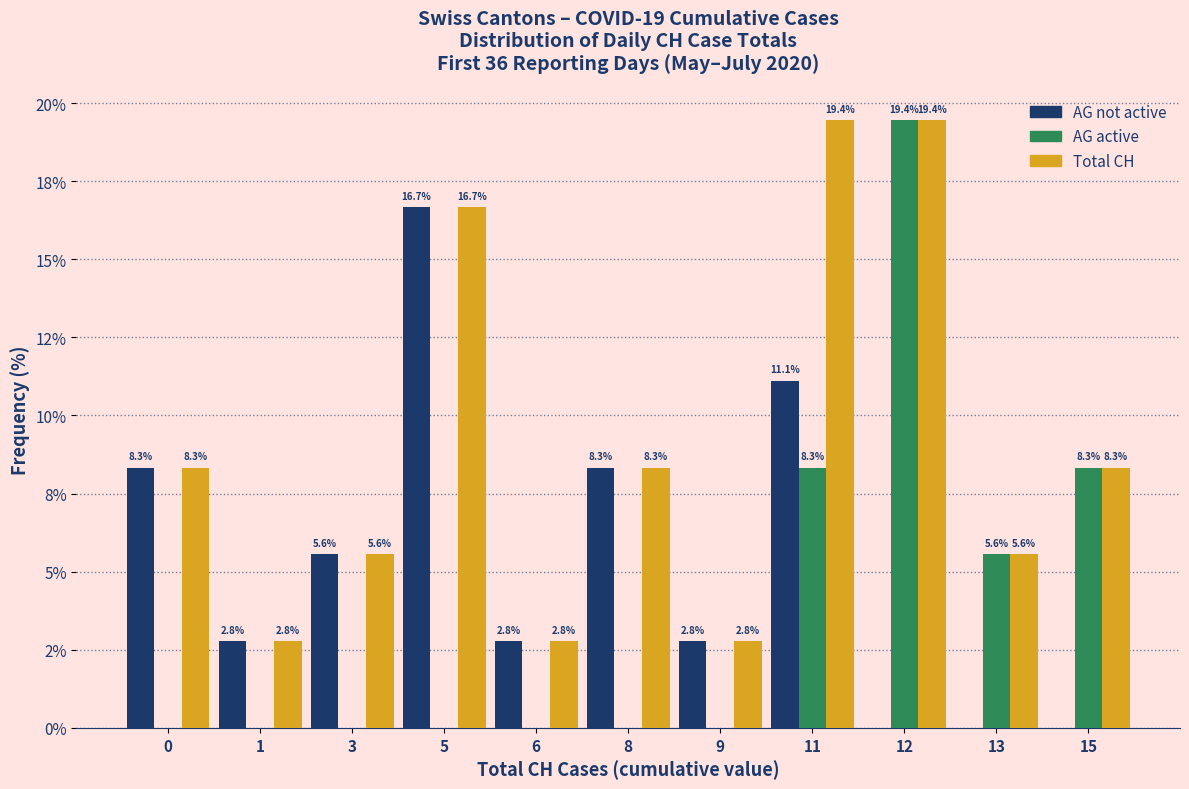

Reading left to right, transcribe all the data shown in this chart.

AG not active: 0=8.3	1=2.8	3=5.6	5=16.7	6=2.8	8=8.3	9=2.8	11=11.1	12=0.0	13=0.0	15=0.0
AG active: 0=0.0	1=0.0	3=0.0	5=0.0	6=0.0	8=0.0	9=0.0	11=8.3	12=19.4	13=5.6	15=8.3
Total CH: 0=8.3	1=2.8	3=5.6	5=16.7	6=2.8	8=8.3	9=2.8	11=19.4	12=19.4	13=5.6	15=8.3